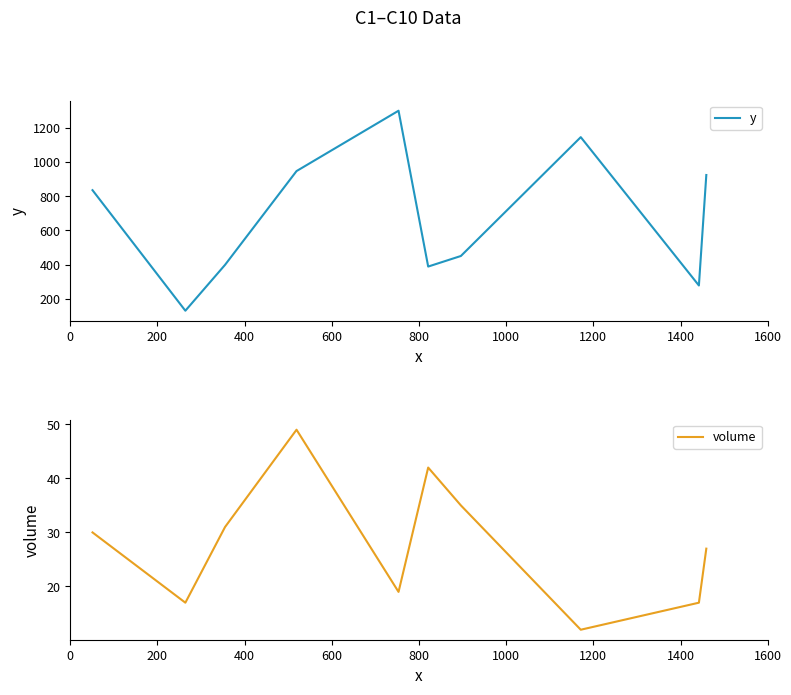

What are all the series names shown in the legend?

y, volume